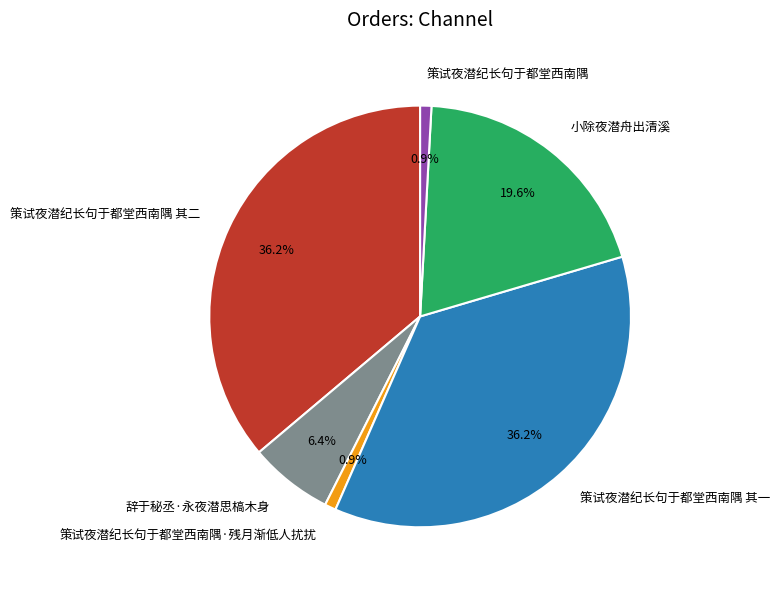

The 策试夜潜纪长句于都堂西南隅·残月渐低人扰扰 slice represents 1% of the pie. True or false?

True